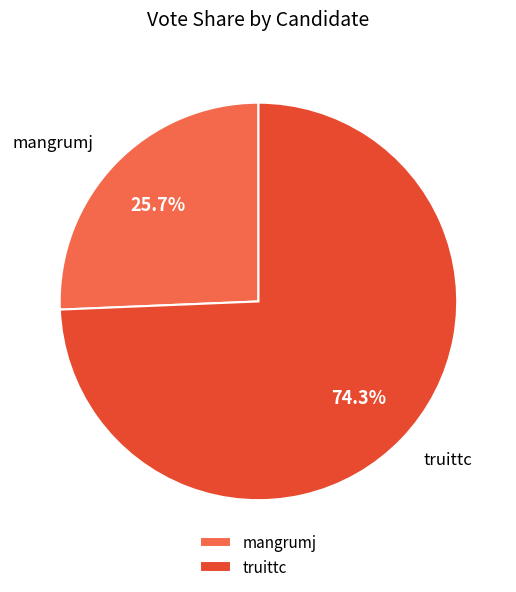

What is the largest slice in the pie chart?

truittc